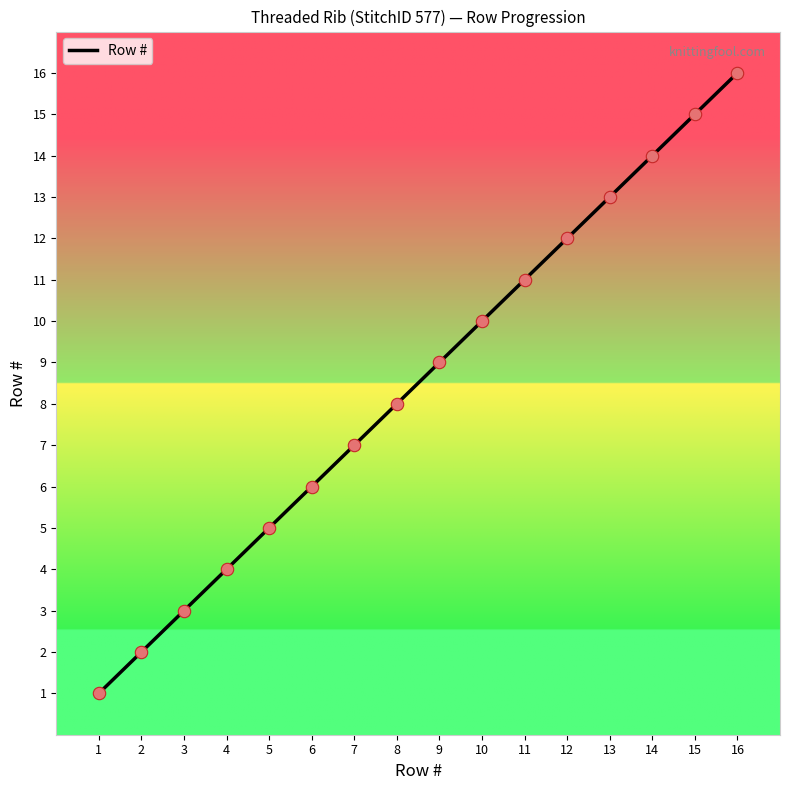

Between 15 and 6, which is larger?

15